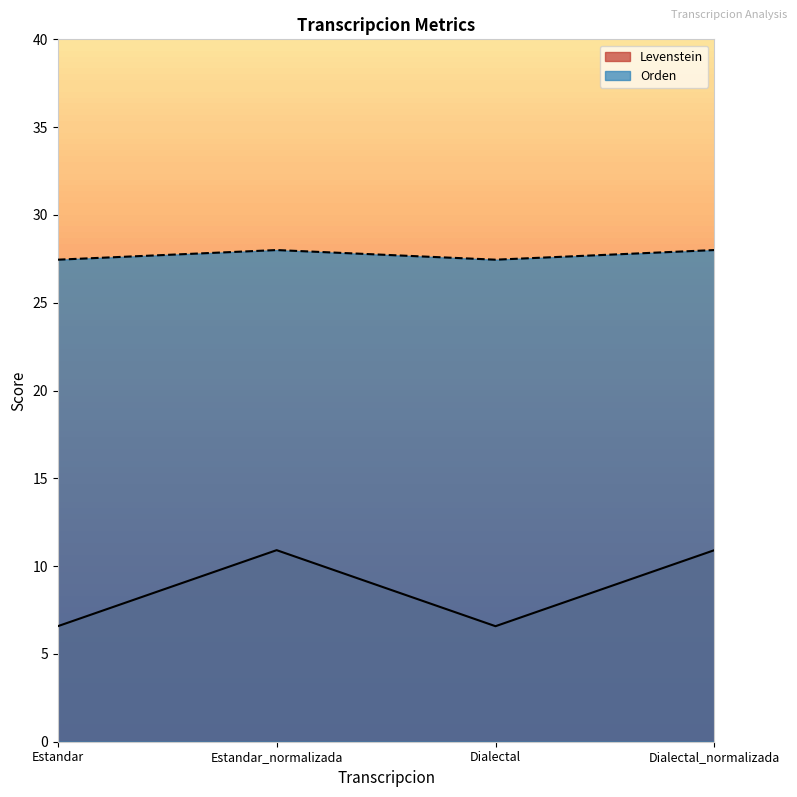

What is the difference between the second highest and minimum values in the Orden series?

0.5